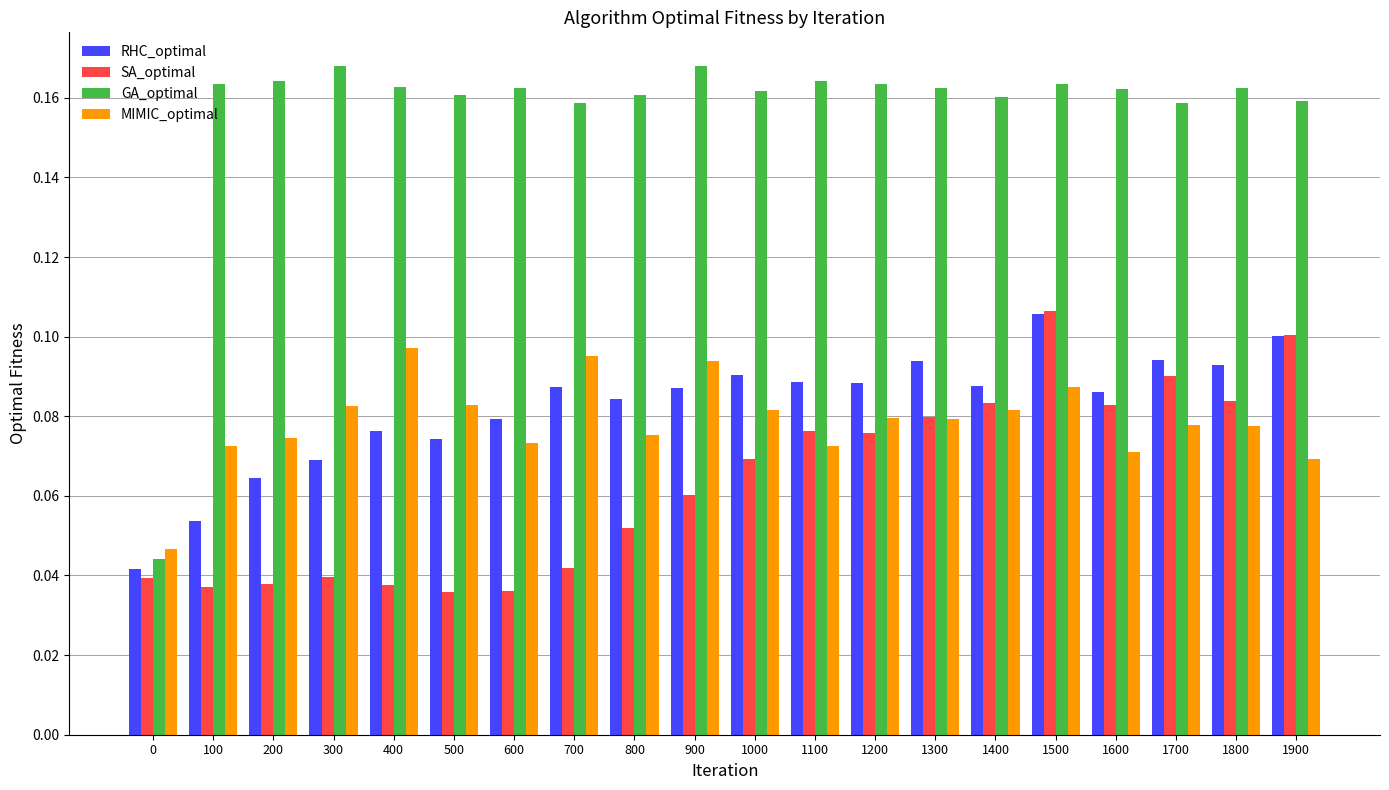

Is the value of MIMIC_optimal at 1400 greater than the value of GA_optimal at 1300?

No